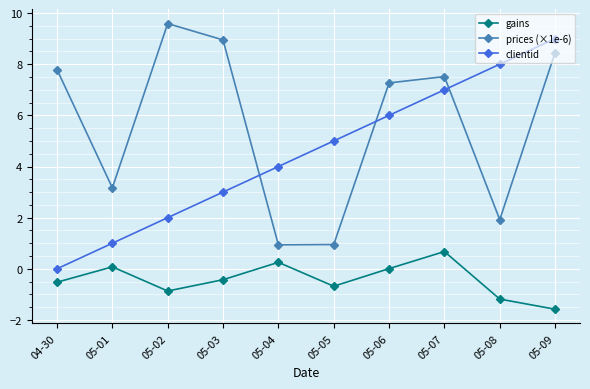

True or false: prices (×1e-6) and clientid cross at least once.

True